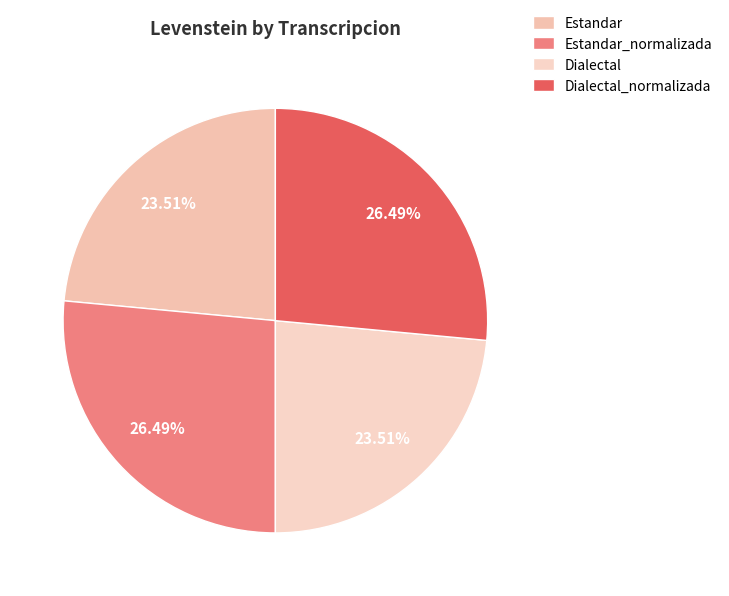

Between Dialectal and Estandar, which is larger?

Dialectal